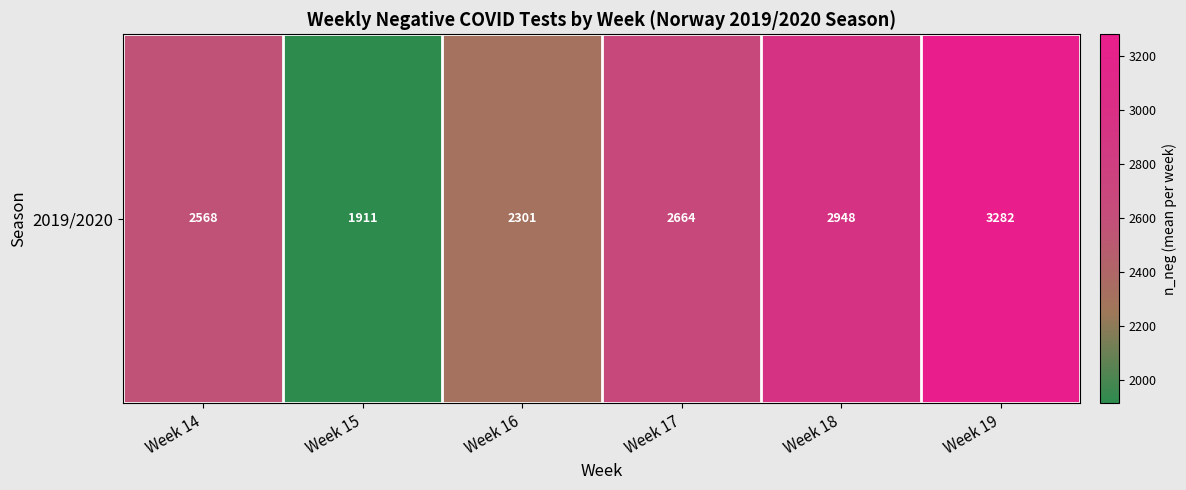

Which has a higher value, Week 17 or Week 14?

Week 17